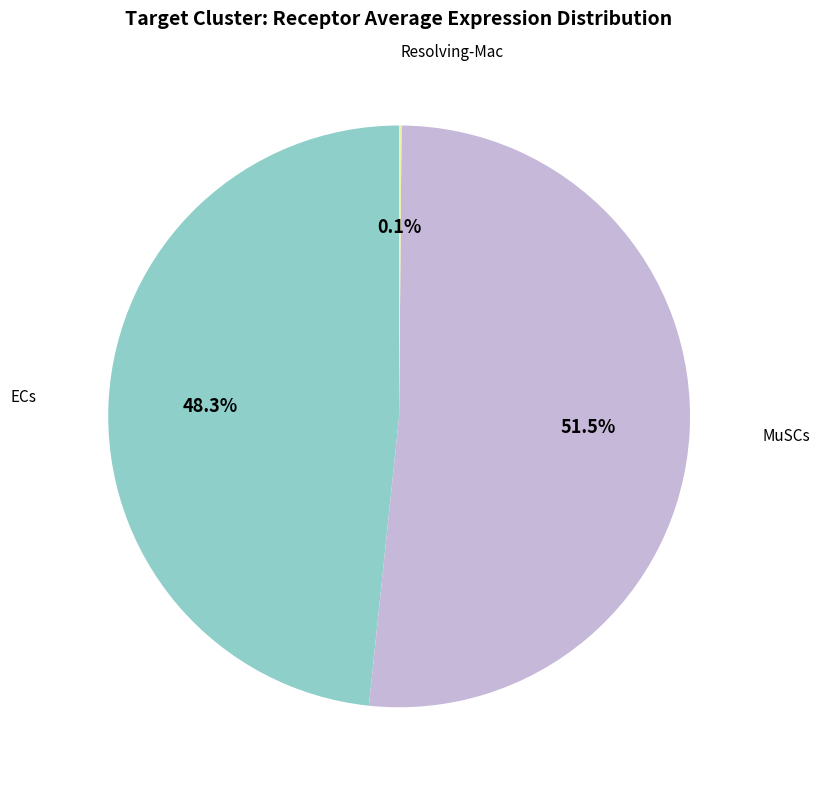

Is there a majority slice in this chart?

Yes